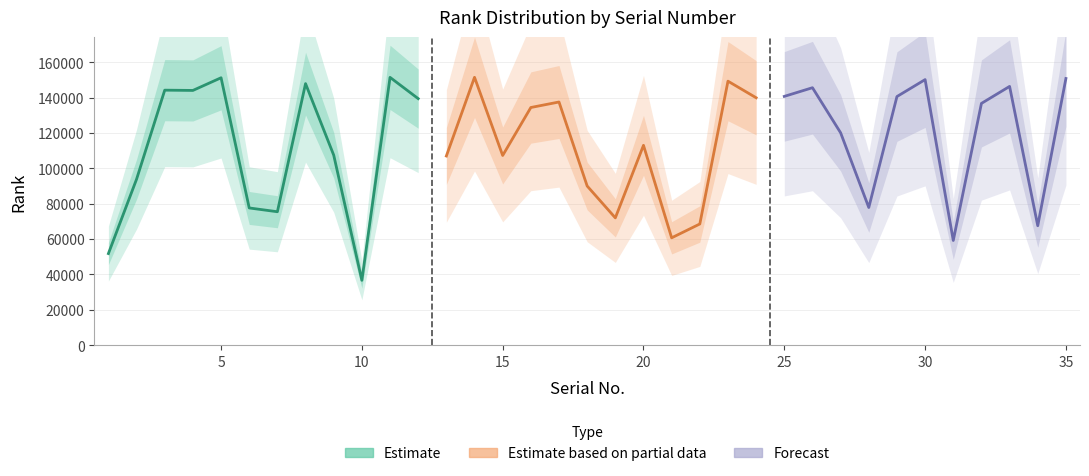

Reading right to left, transcribe all the data shown in this chart.

150852	67577	146371	136753	59235	150217	140631	77886	120137	145628	140730	139955	149334	68568	60738	113043	72021	90034	137551	134439	107307	151524	107010	139457	151481	36702	107504	147942	75489	77629	151257	144092	144248	93911	51832